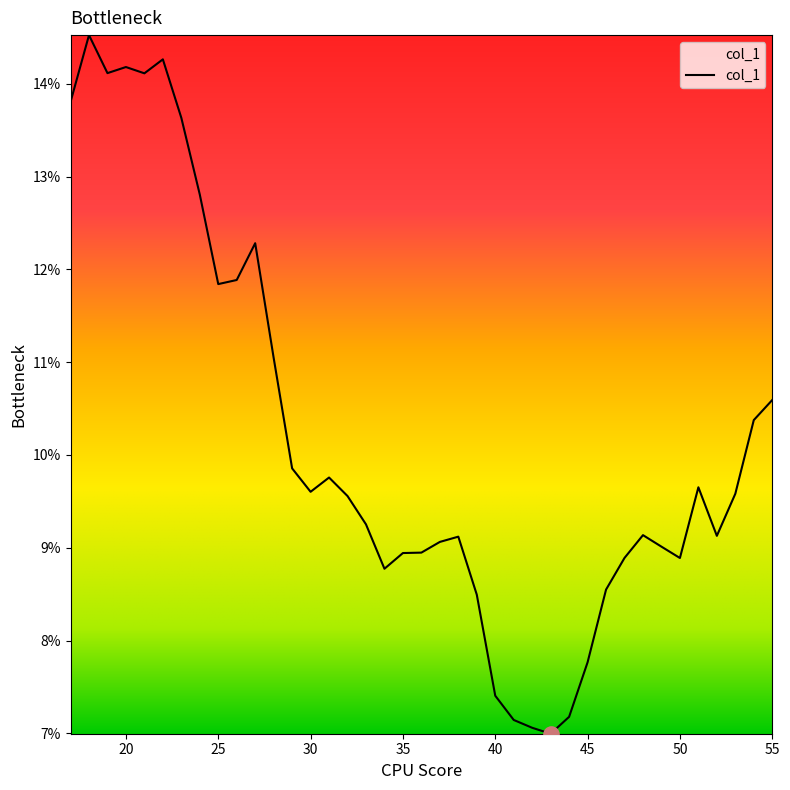

What is the difference between the maximum and minimum values?

7.5